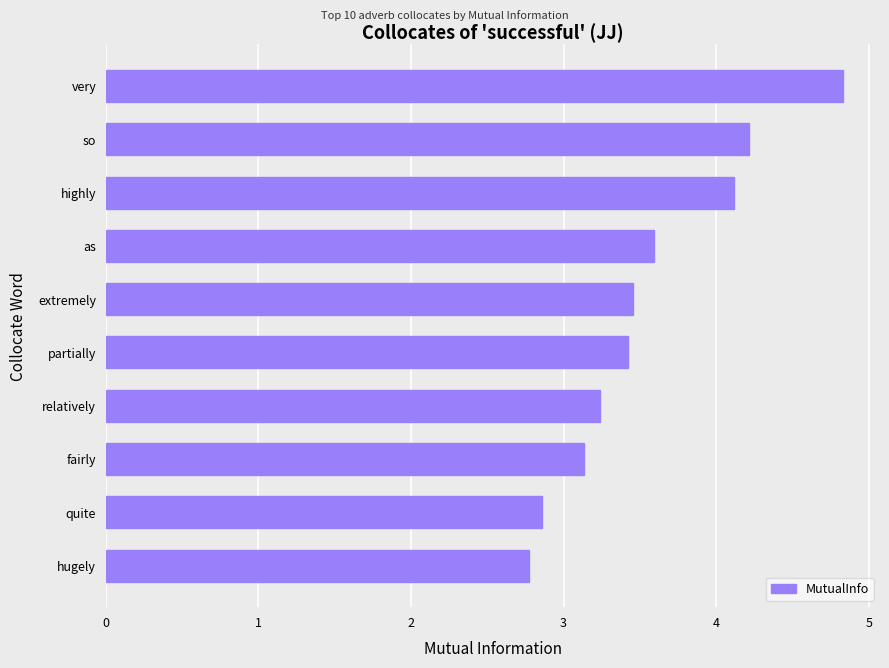

Is it true that the value at extremely is 1.1?

False